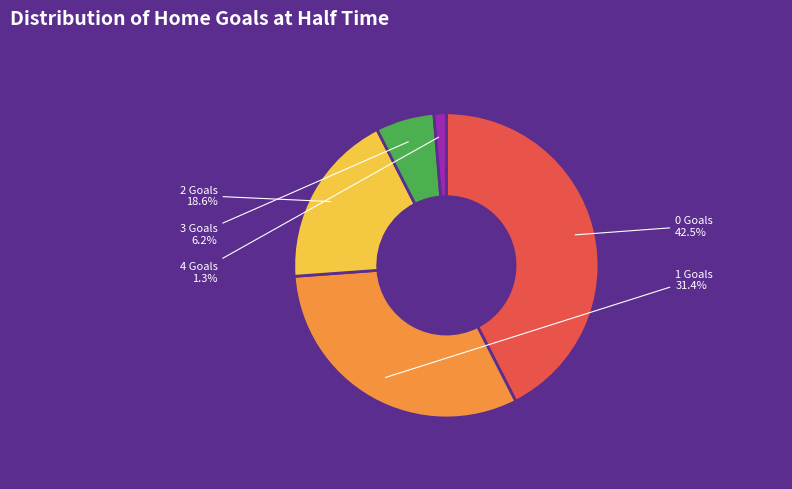

Between 1 Goals and 0 Goals, which is larger?

0 Goals